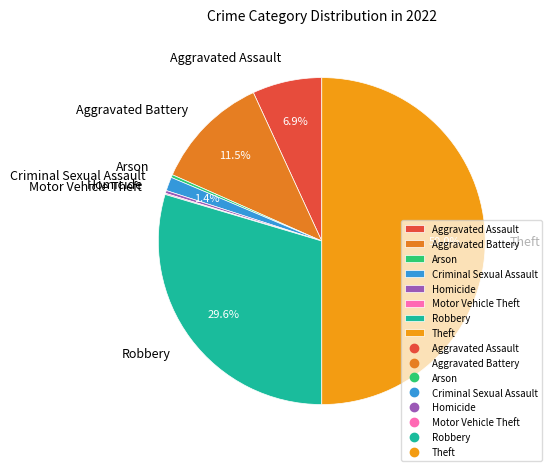

What percentage is NOT represented by Aggravated Assault?

93.1%